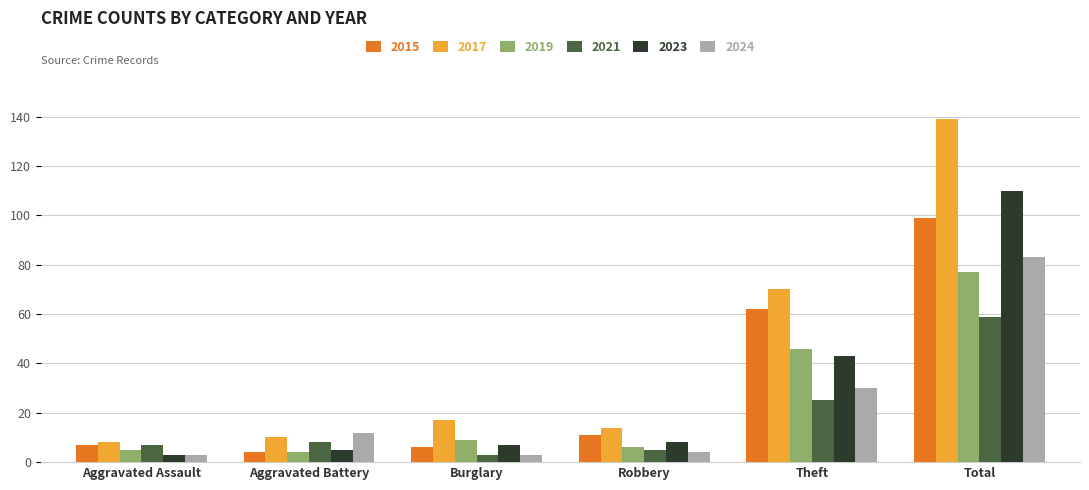

Where is 2023 nearest to the value 56?

Theft